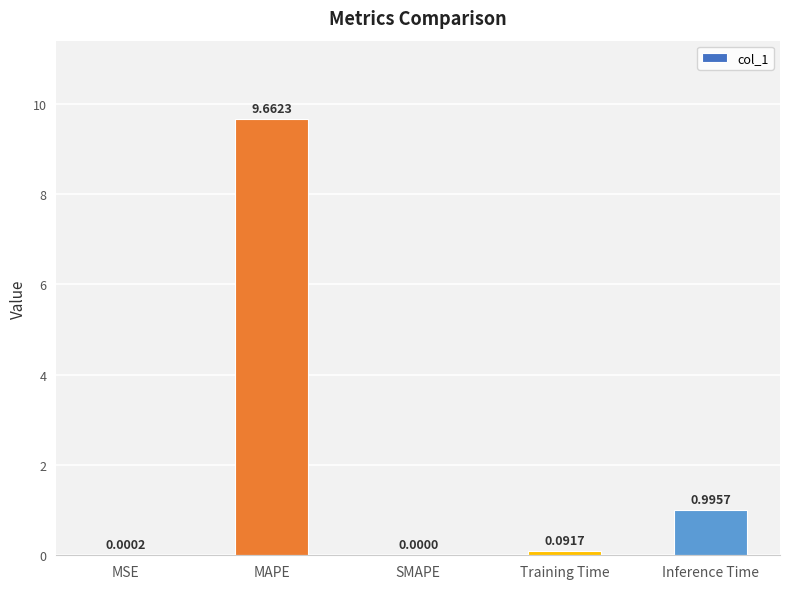

At which label is the value closest to 4?

Inference Time